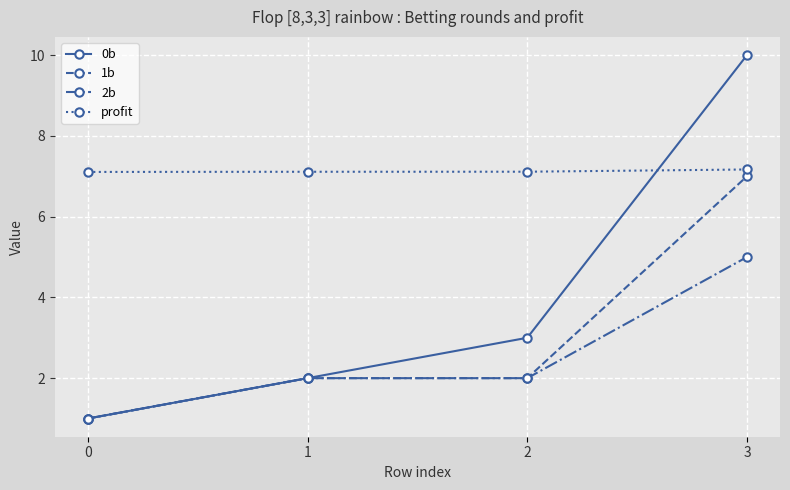

What is the value of the profit point at the 2nd from the left?

7.1